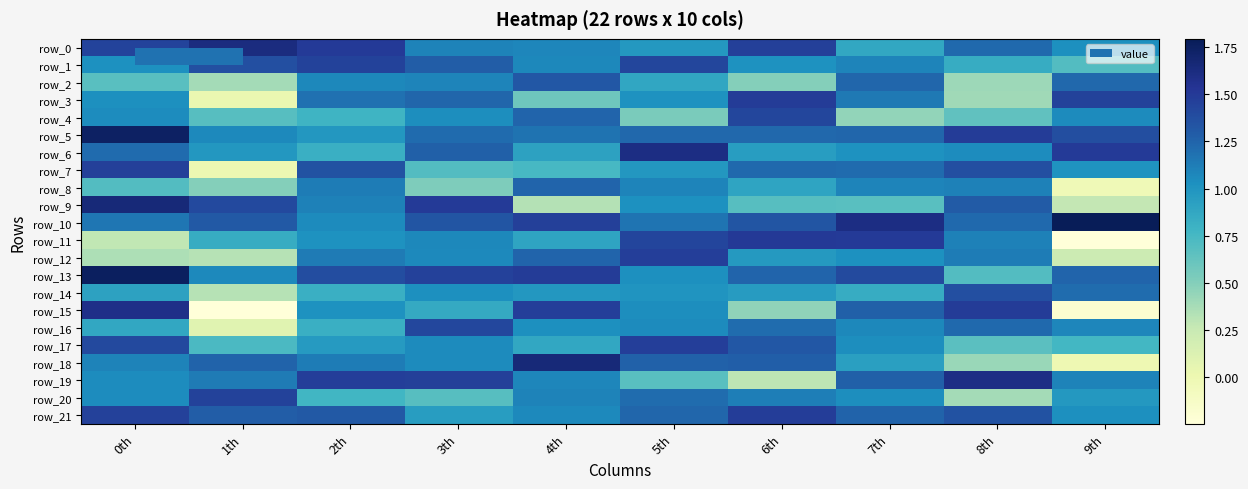

True or false: row_14 has a value of 0.6 at 1th.

False